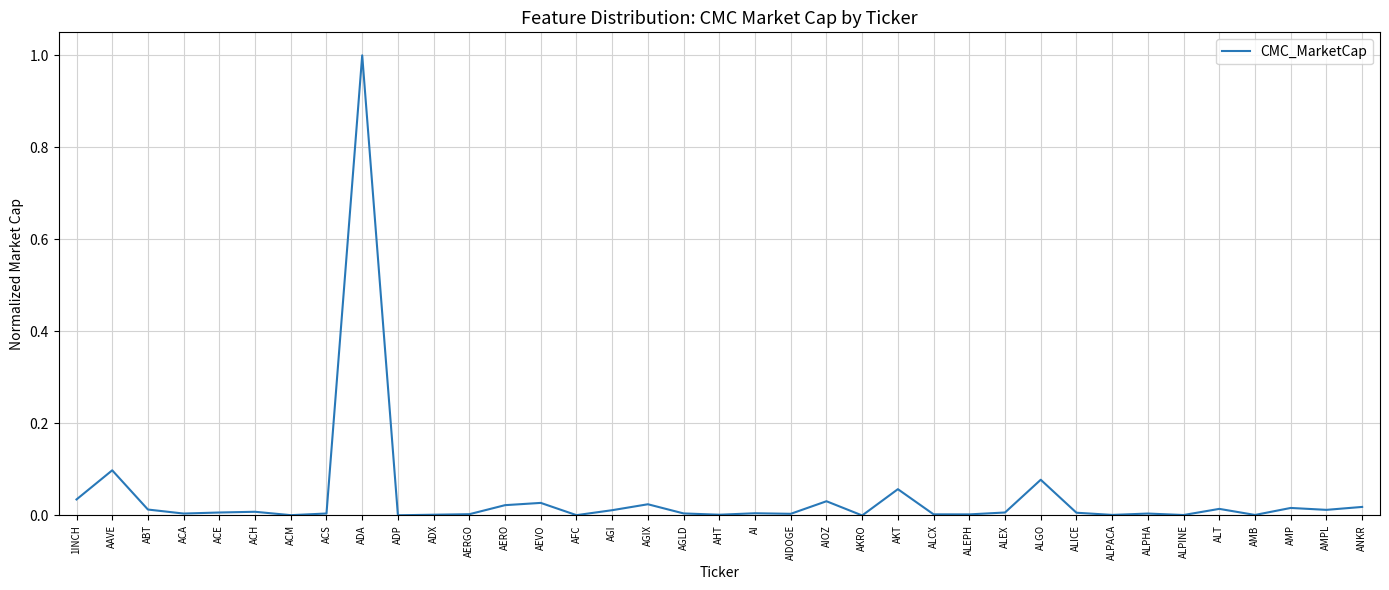

Read the value at ADA.

1.0